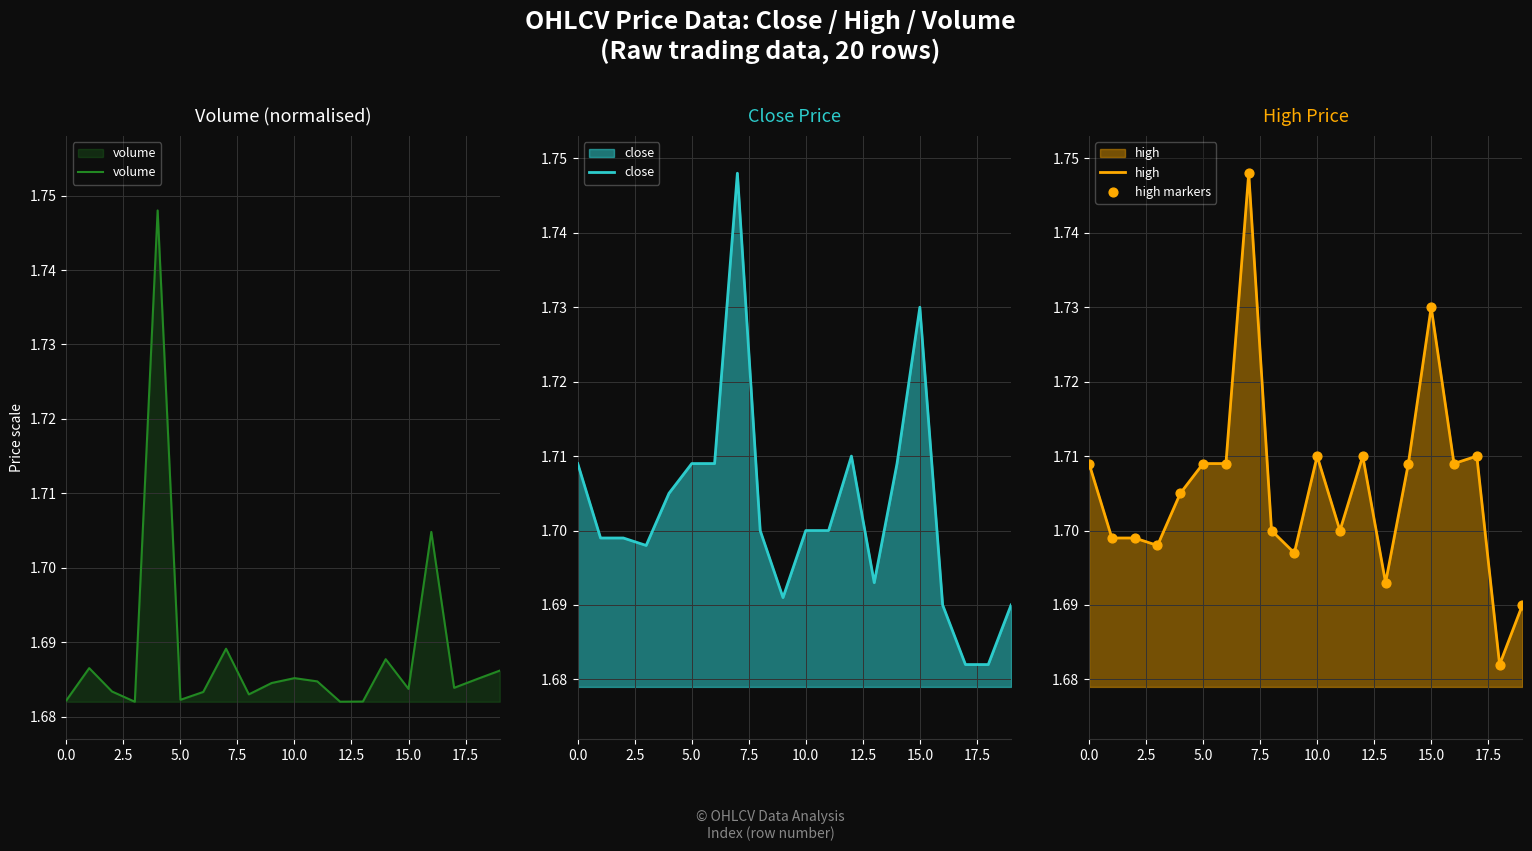

What are all the series names shown in the legend?

volume, close, high, high markers